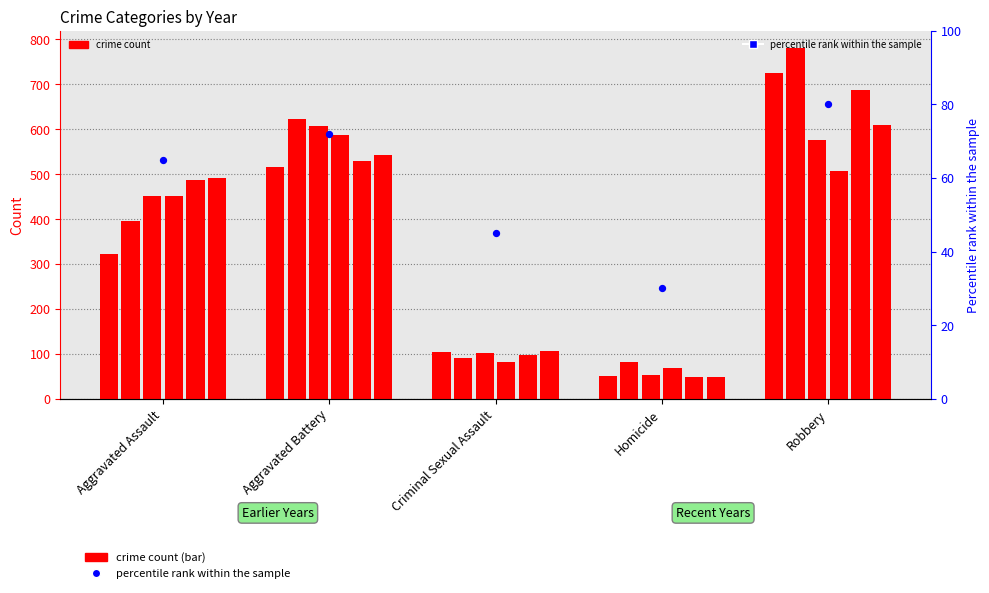

Approximately how many times larger is the value at Homicide compared to Aggravated Battery?

0.4